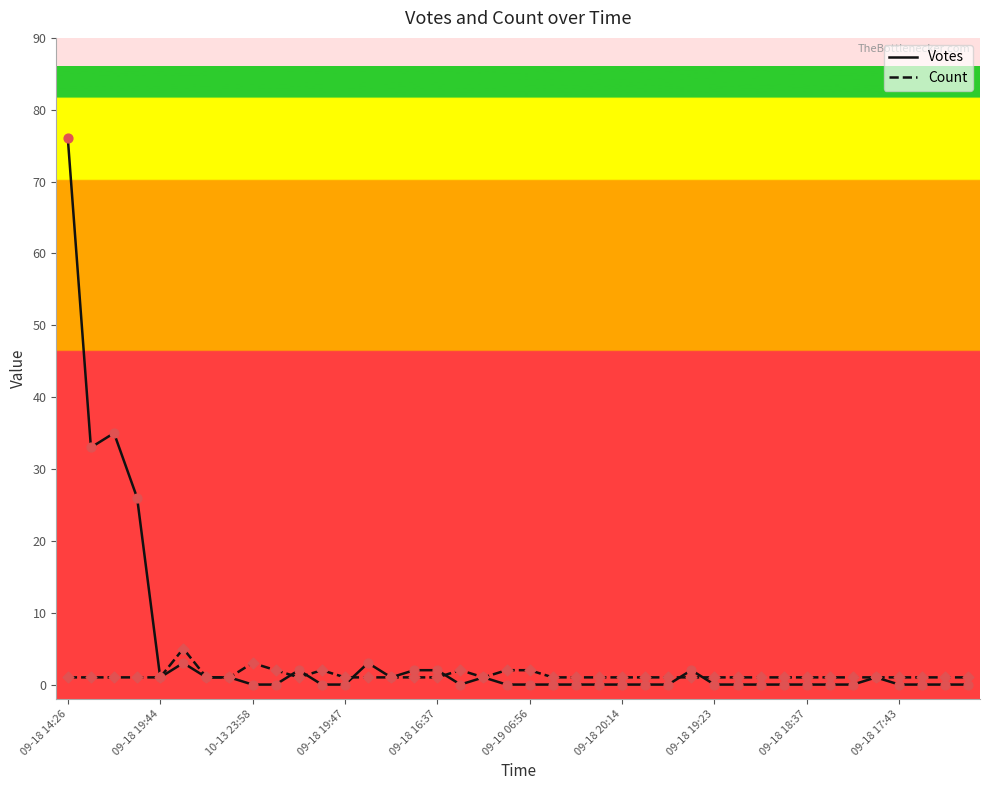

What are all the series names shown in the legend?

Votes, Count